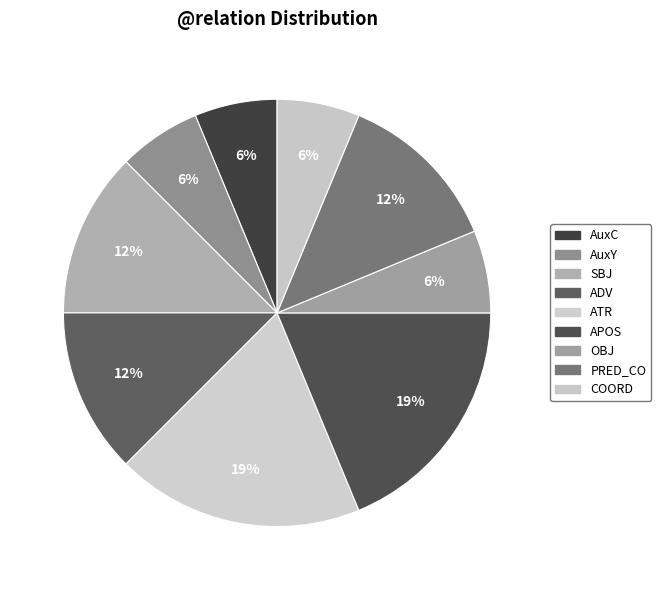

To the nearest percent, what is the difference between the largest and smallest slice percentages?

12%